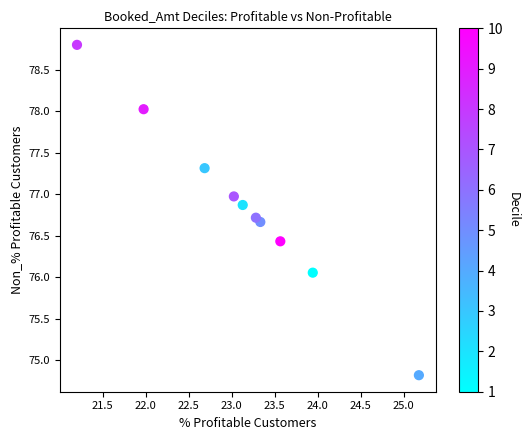

What Y value in the scatter plot is closest to 76?

76.1